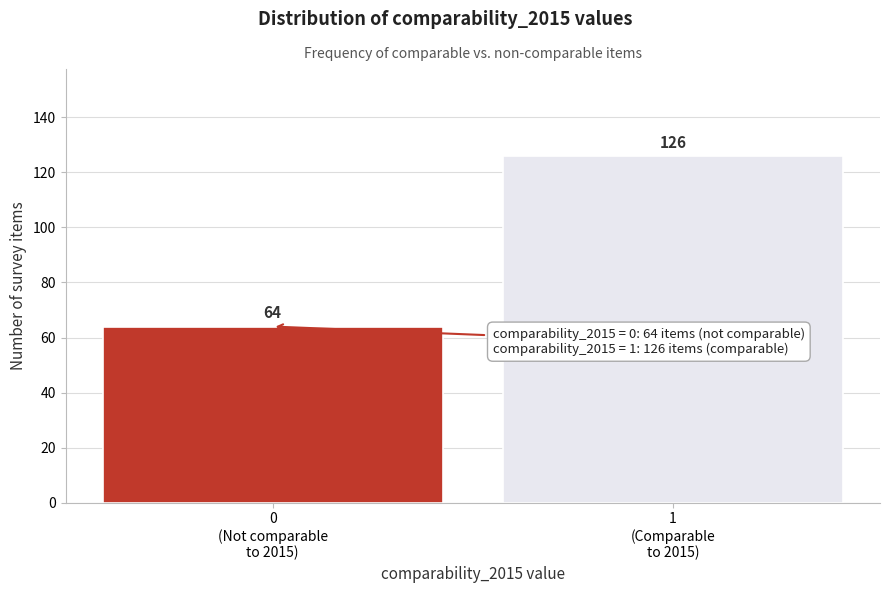

Reading left to right, transcribe all the data shown in this chart.

64	126